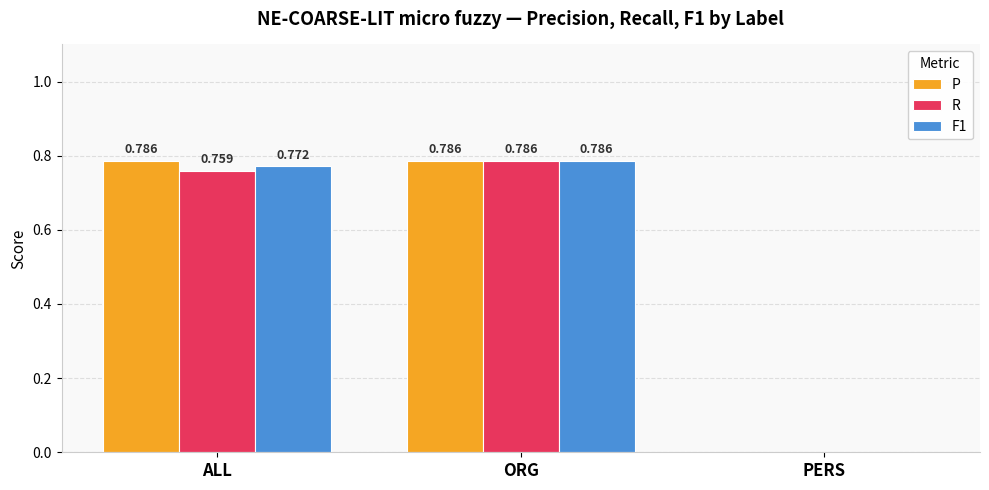

How many groups of bars are there?

3